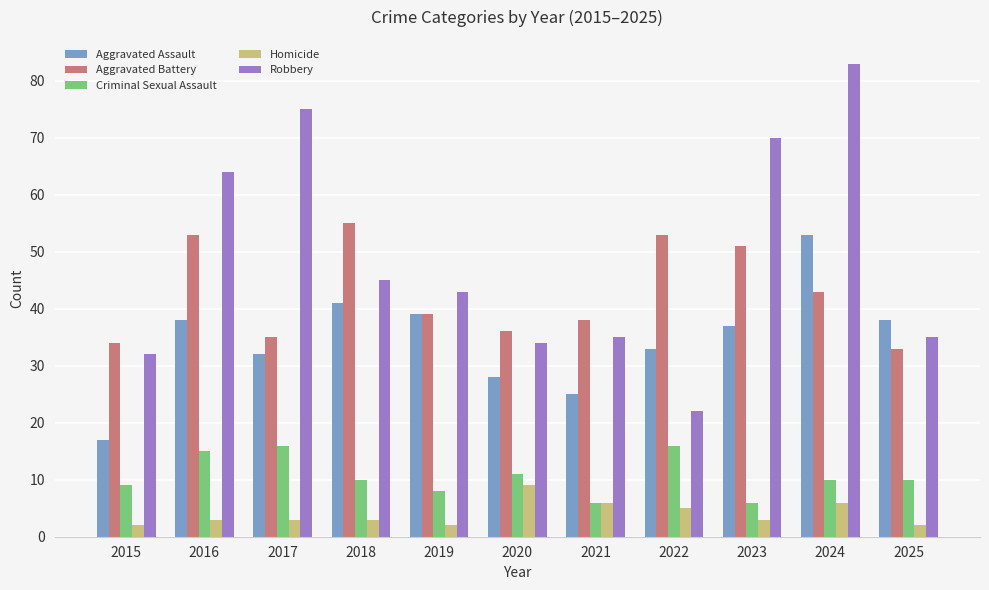

What are all the series names shown in the legend?

Aggravated Assault, Aggravated Battery, Criminal Sexual Assault, Homicide, Robbery